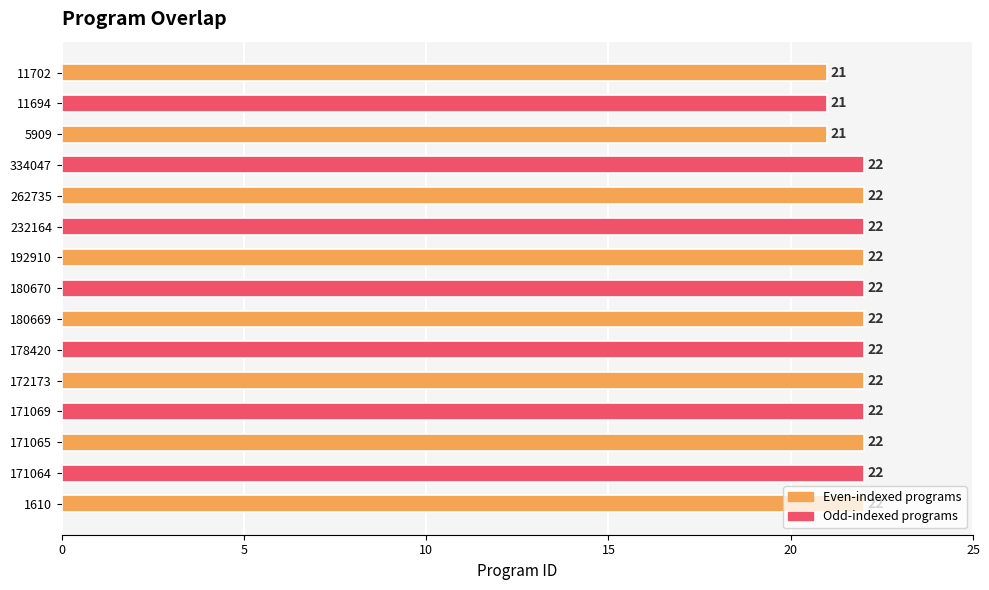

The value at 11702 is 21. True or false?

True